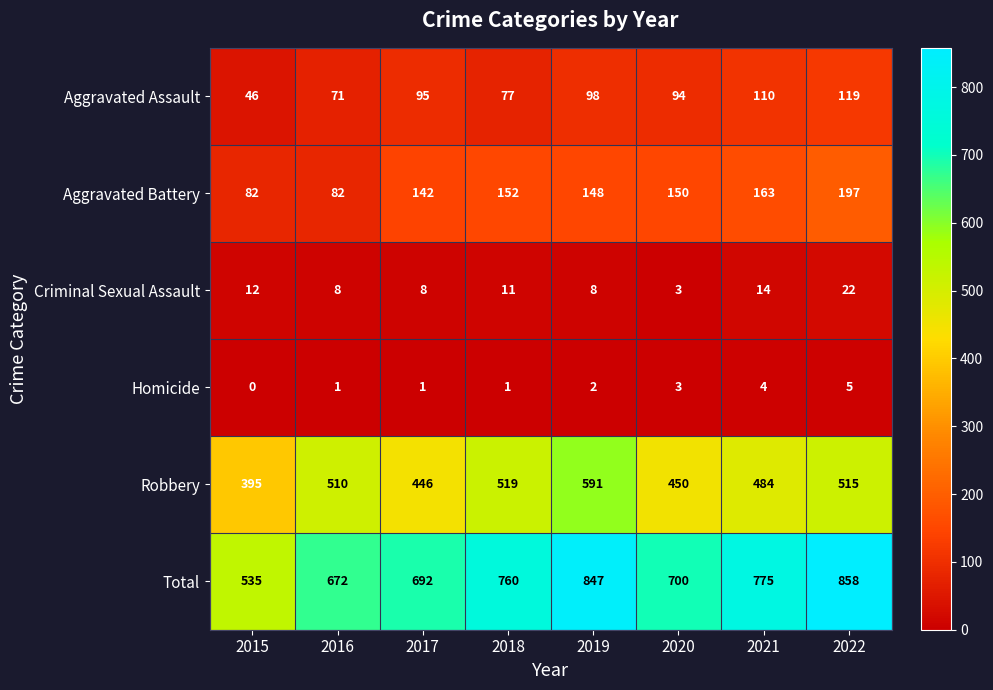

The value of Homicide at 2020 is 3. True or false?

True